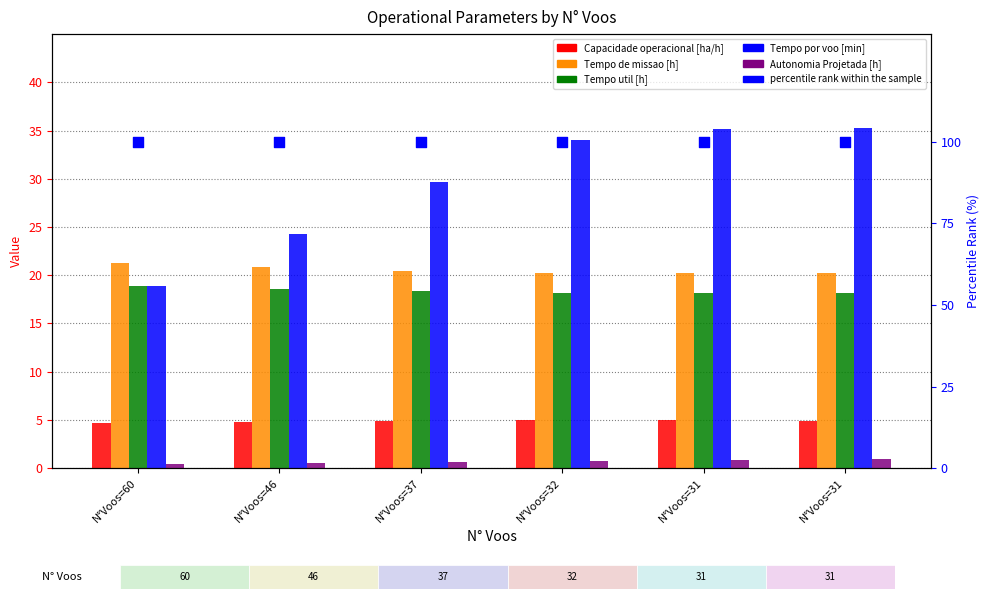

What is the total value across all series at N°Voos=32?

178.2